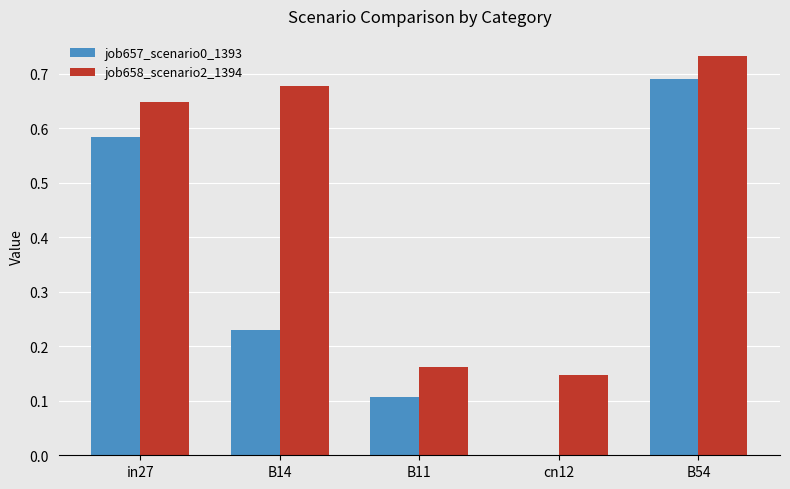

What is the sum of all job657_scenario0_1393 values?

1.6